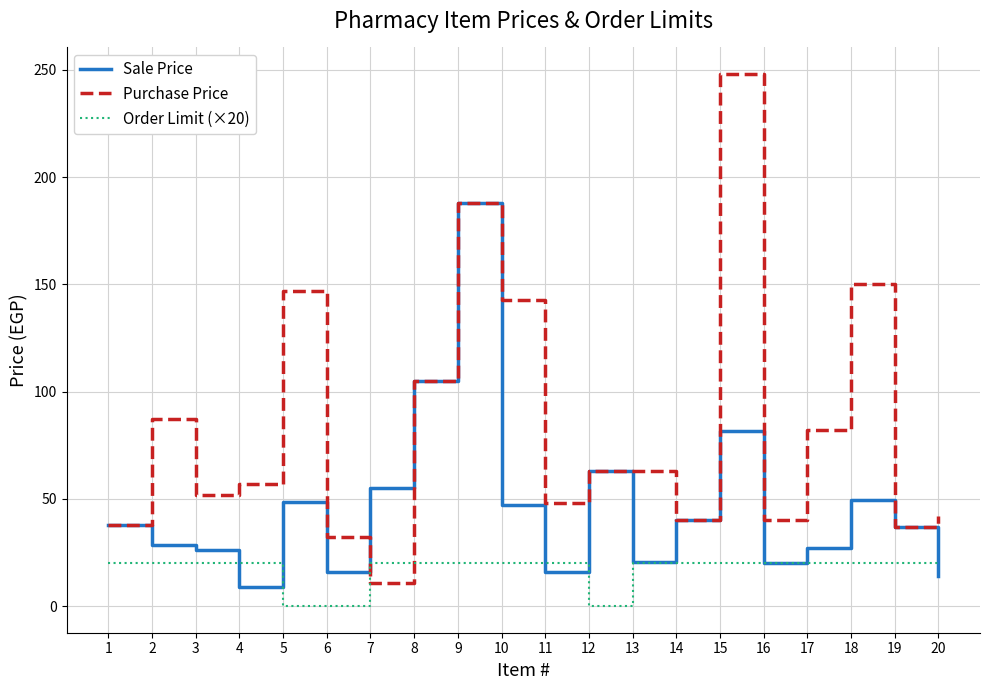

The value of Sale Price at 9 is 188.0. True or false?

True